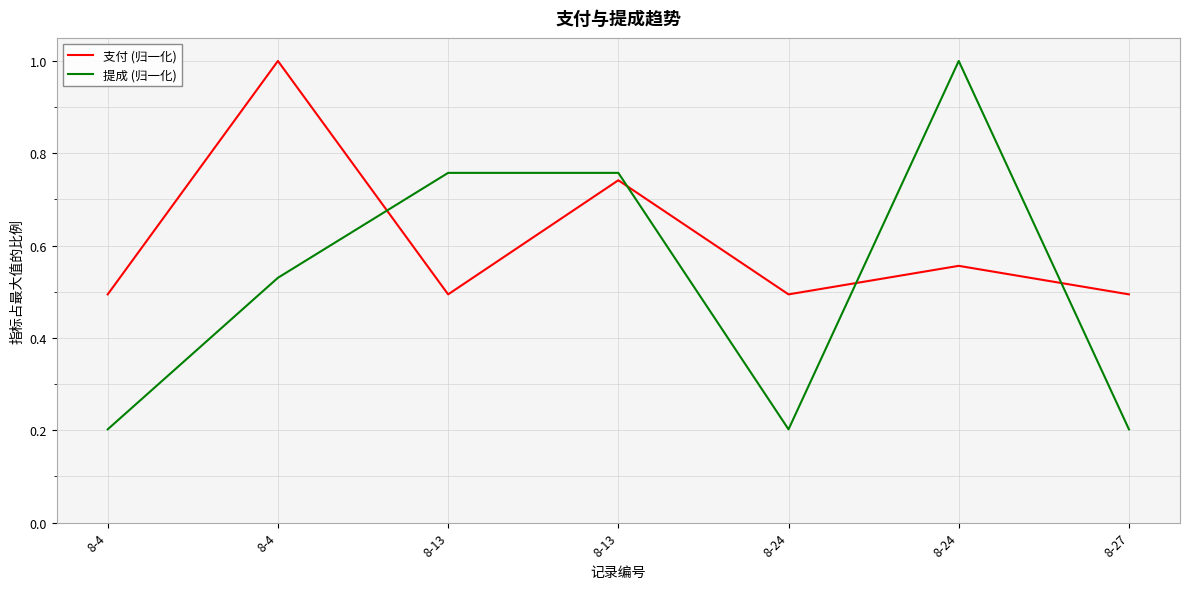

What is the difference between the maximum and second lowest values in the 提成 (归一化) series?

0.8